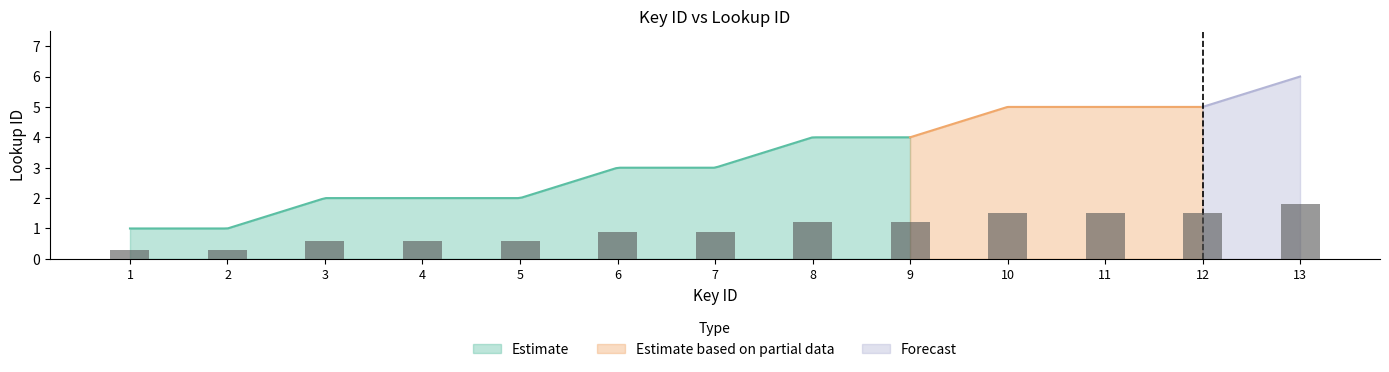

Rank the categories by value from lowest to highest.

1, 2, 3, 4, 5, 6, 7, 8, 9, 10, 11, 12, 13